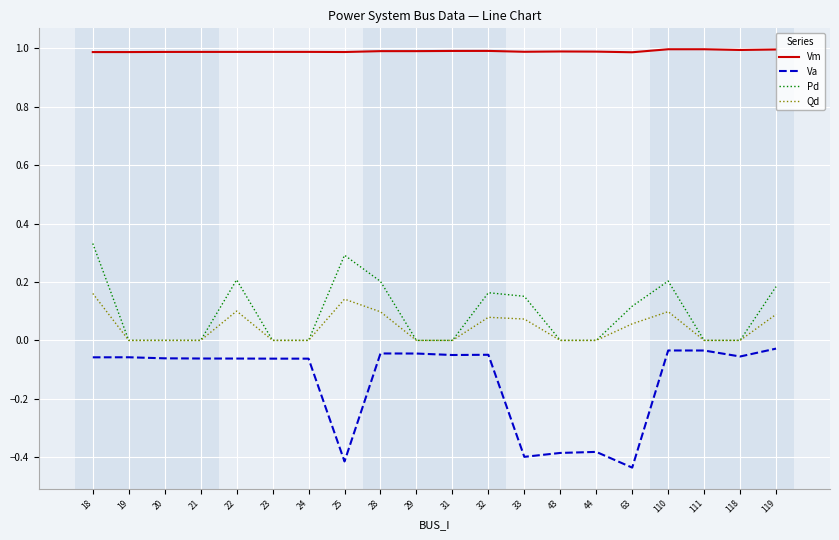

True or false: Vm and Va intersect in this chart.

False